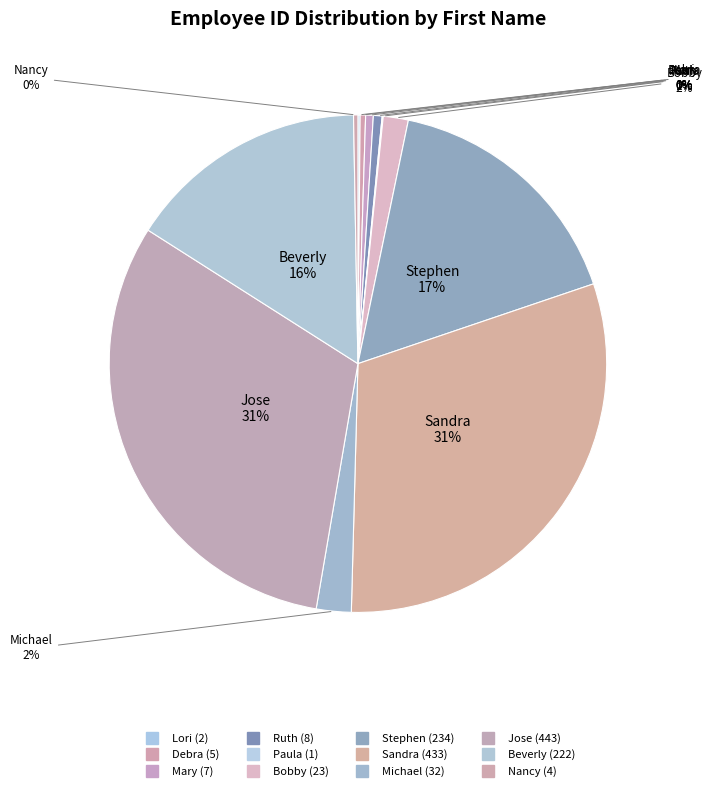

Count the number of slices in the pie.

12